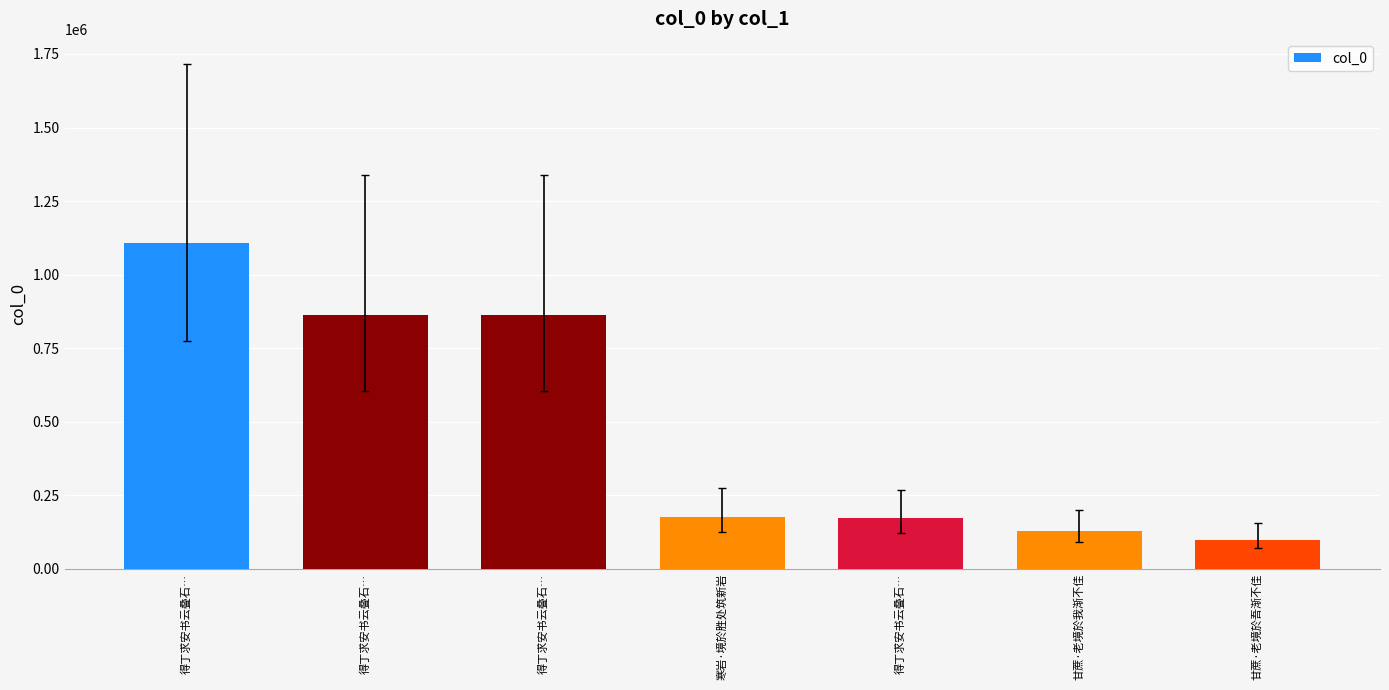

Does the chart contain any negative values?

No